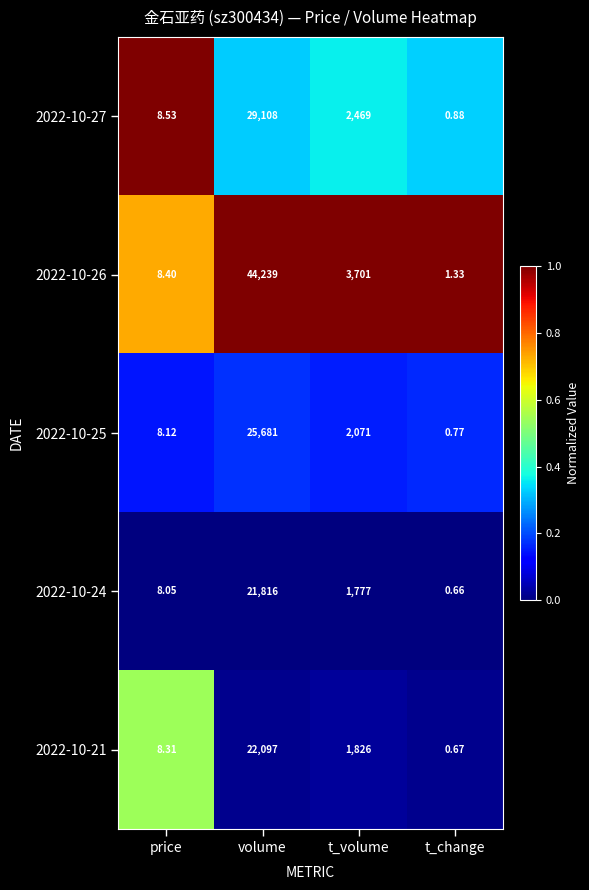

Which category has the highest value across all series?

volume